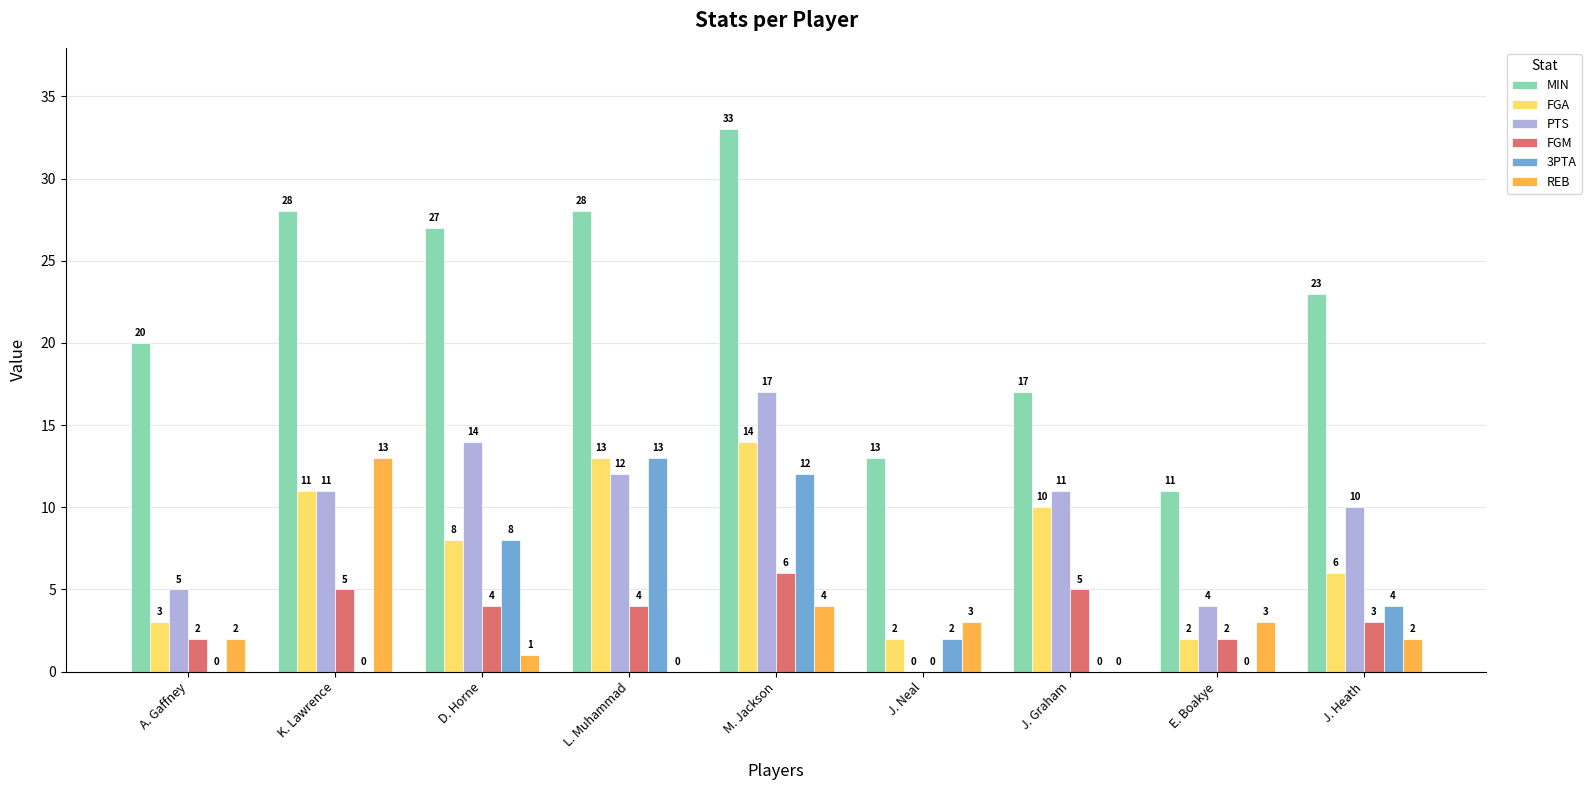

How many positive values does the PTS series have?

8